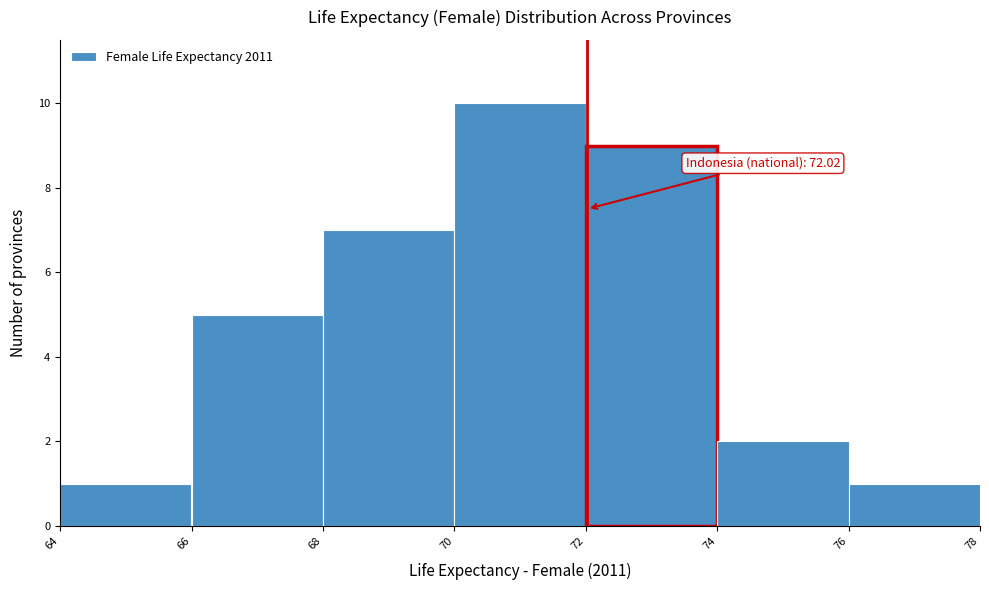

Which range on the x-axis has the tallest bar?

70 to 72